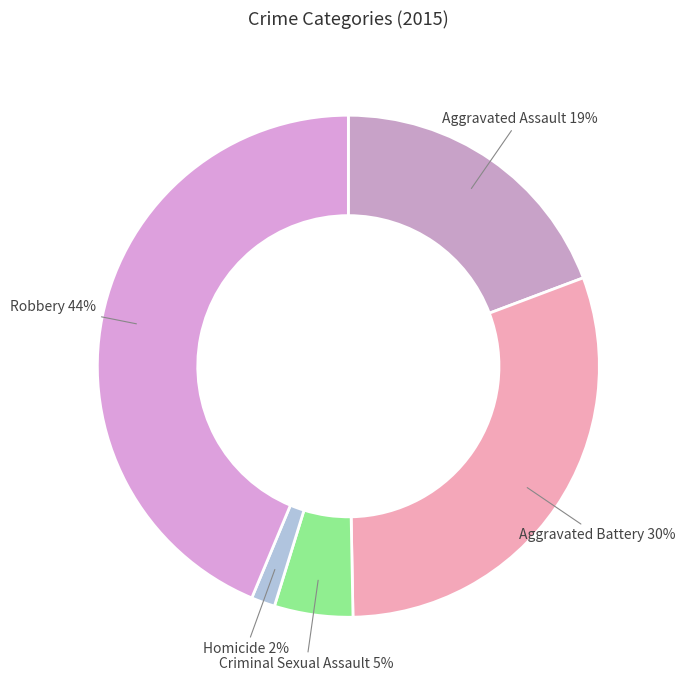

To the nearest percent, what is the difference between the largest and smallest slice percentages?

42%